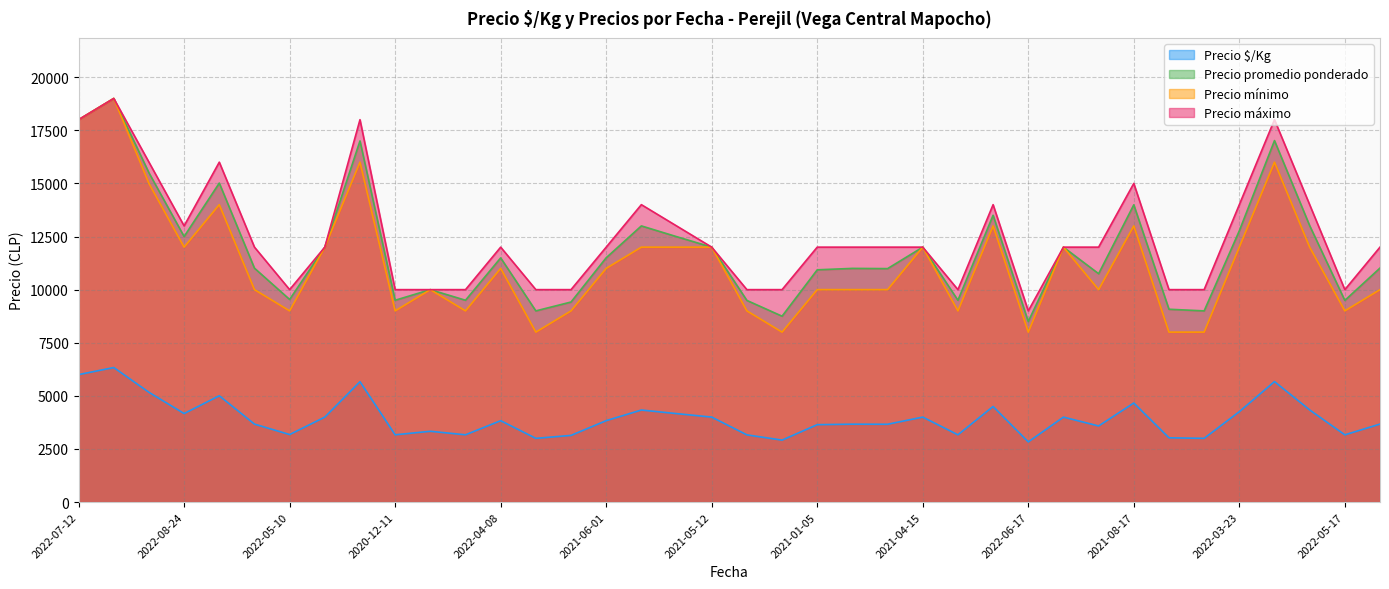

What is the difference between the maximum and minimum values in the Precio máximo series?

10000